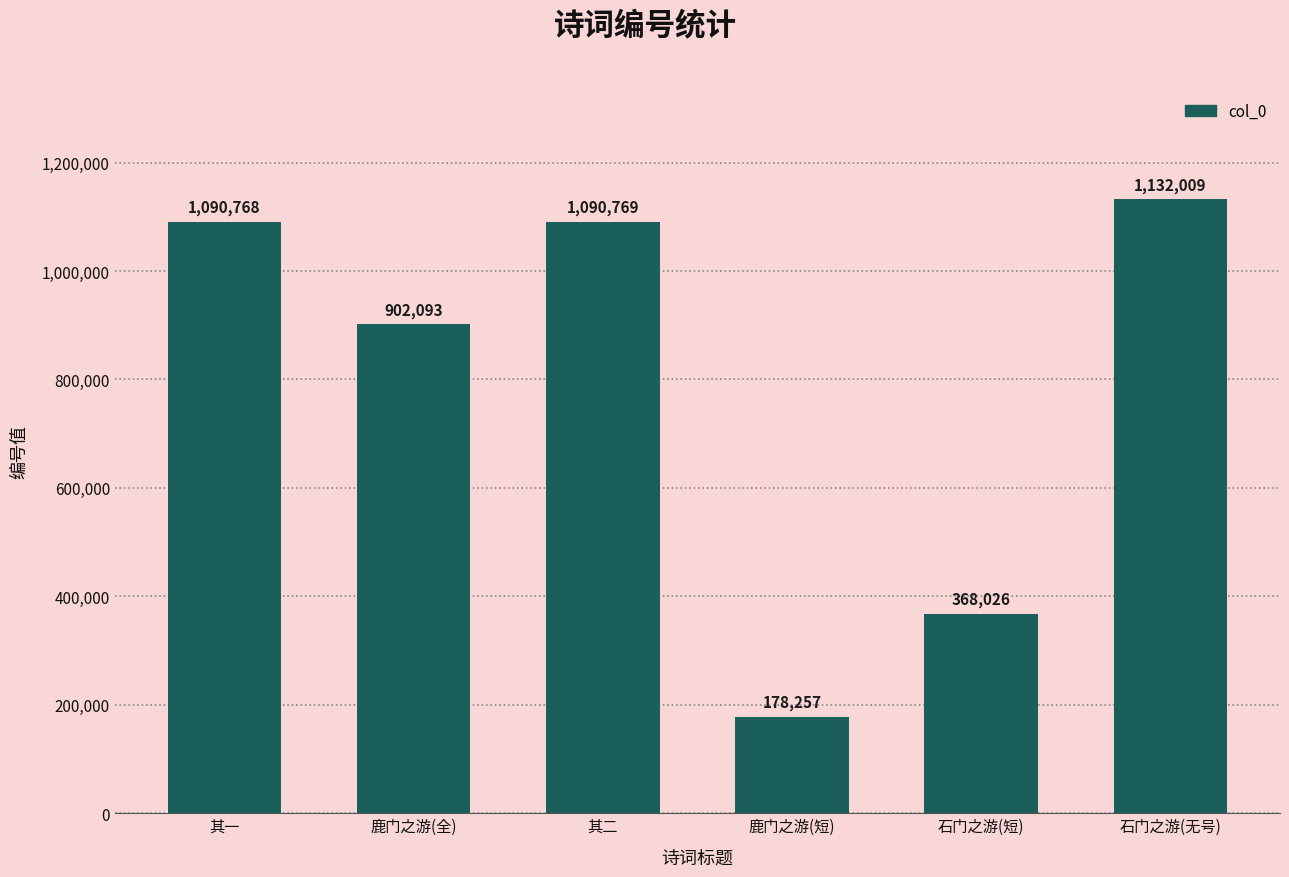

The chart shows a value of 122722 at 鹿门之游(短). True or false?

False